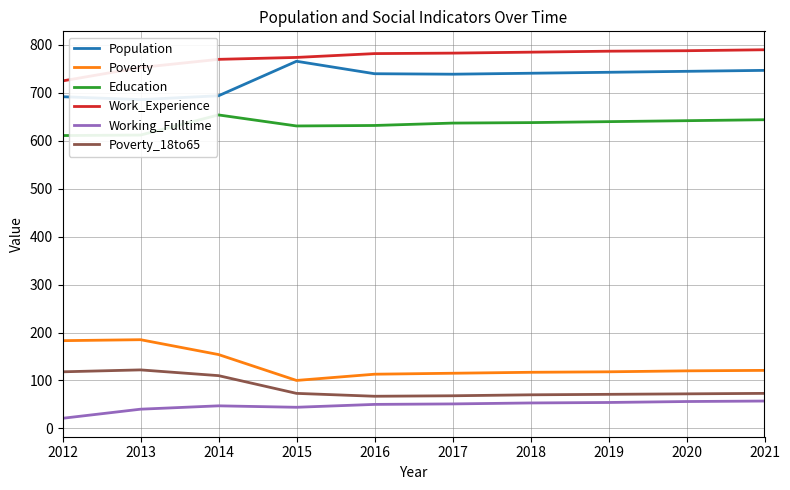

At how many categories does at least one series exceed 379?

10